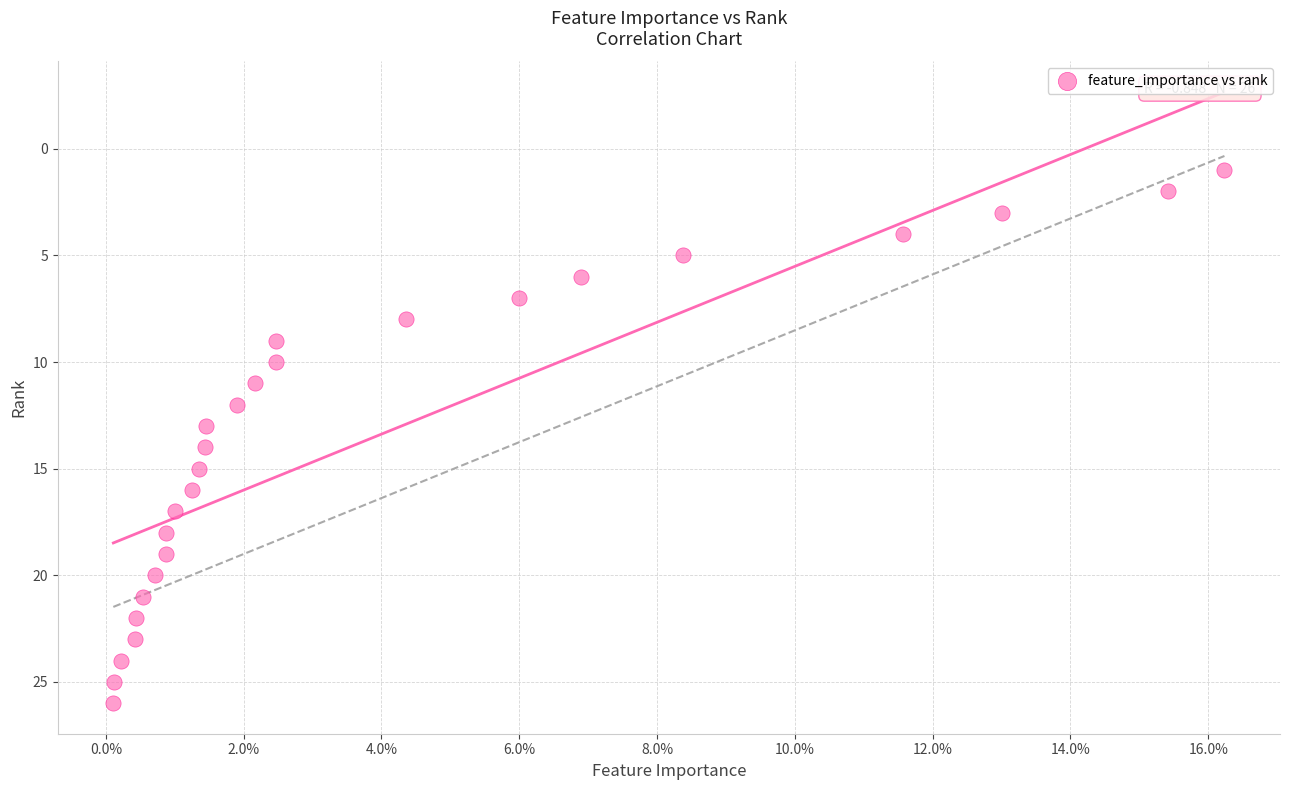

Count the number of points in this scatter plot.

26